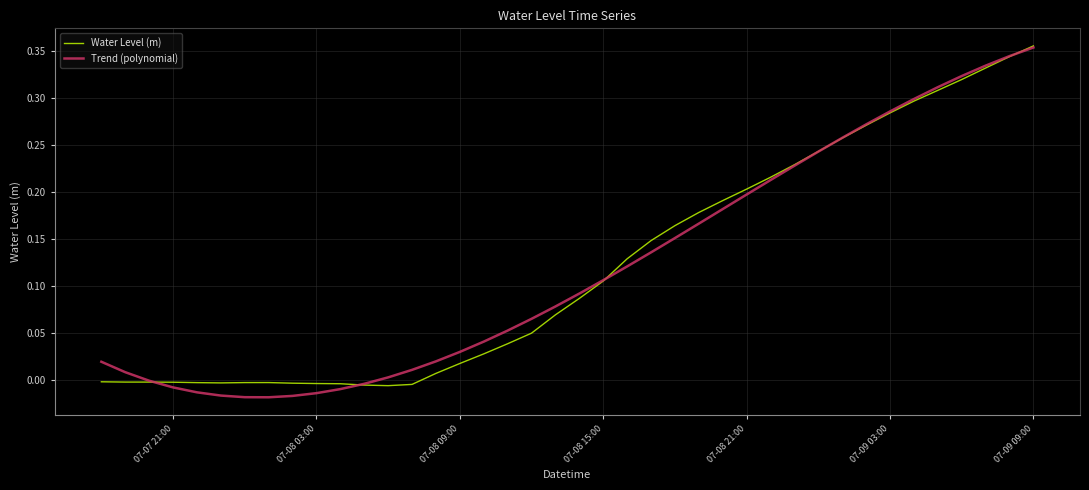

Which series has the largest range (max minus min)?

Trend (polynomial)